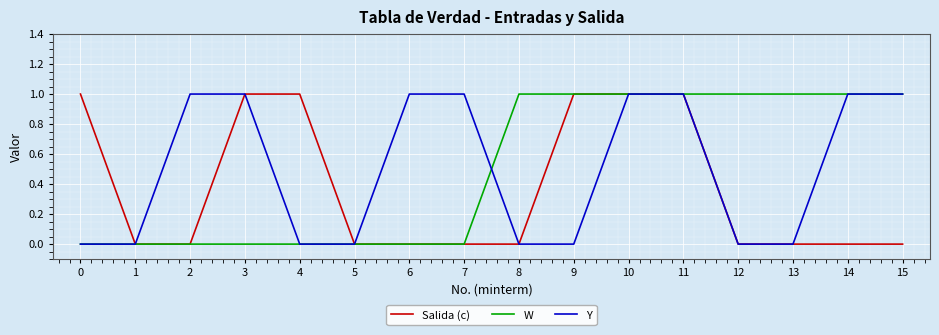

Is the value of Y at 10 greater than the value of W at 2?

Yes